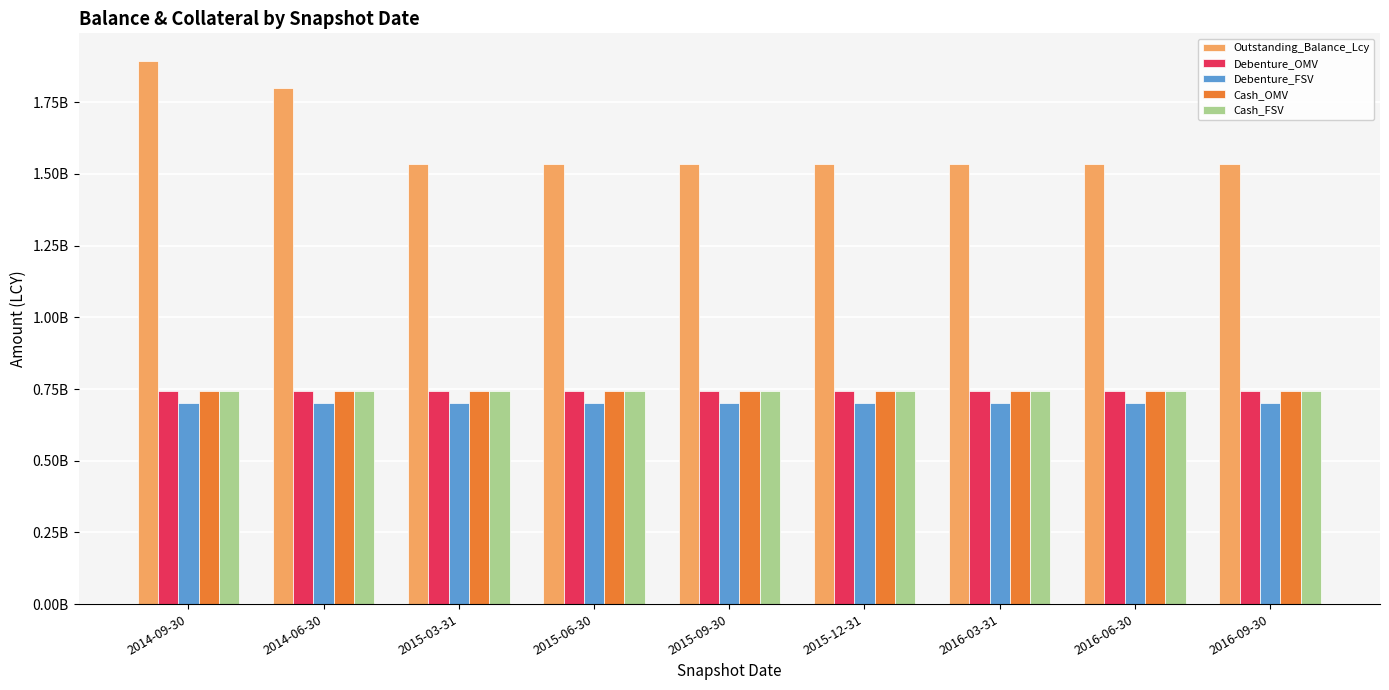

Reading left to right, list all the values displayed in this chart.

Outstanding_Balance_Lcy: 2014-09-30=1895620125	2014-06-30=1798713070	2015-03-31=1534812300	2015-06-30=1534812300	2015-09-30=1534812300	2015-12-31=1534812300	2016-03-31=1534812300	2016-06-30=1534812300	2016-09-30=1534812300
Debenture_OMV: 2014-09-30=742350000	2014-06-30=742350000	2015-03-31=742350000	2015-06-30=742350000	2015-09-30=742350000	2015-12-31=742350000	2016-03-31=742350000	2016-06-30=742350000	2016-09-30=742350000
Debenture_FSV: 2014-09-30=700000000	2014-06-30=700000000	2015-03-31=700000000	2015-06-30=700000000	2015-09-30=700000000	2015-12-31=700000000	2016-03-31=700000000	2016-06-30=700000000	2016-09-30=700000000
Cash_OMV: 2014-09-30=742350000	2014-06-30=742350000	2015-03-31=742350000	2015-06-30=742350000	2015-09-30=742350000	2015-12-31=742350000	2016-03-31=742350000	2016-06-30=742350000	2016-09-30=742350000
Cash_FSV: 2014-09-30=742350000	2014-06-30=742350000	2015-03-31=742350000	2015-06-30=742350000	2015-09-30=742350000	2015-12-31=742350000	2016-03-31=742350000	2016-06-30=742350000	2016-09-30=742350000